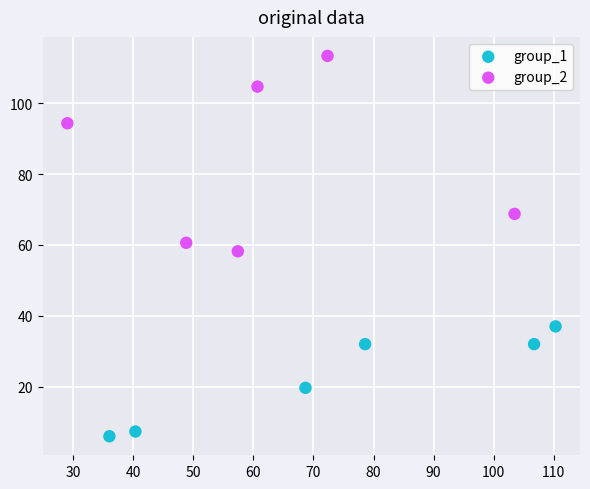

Which series contains the highest Y value?

group_2